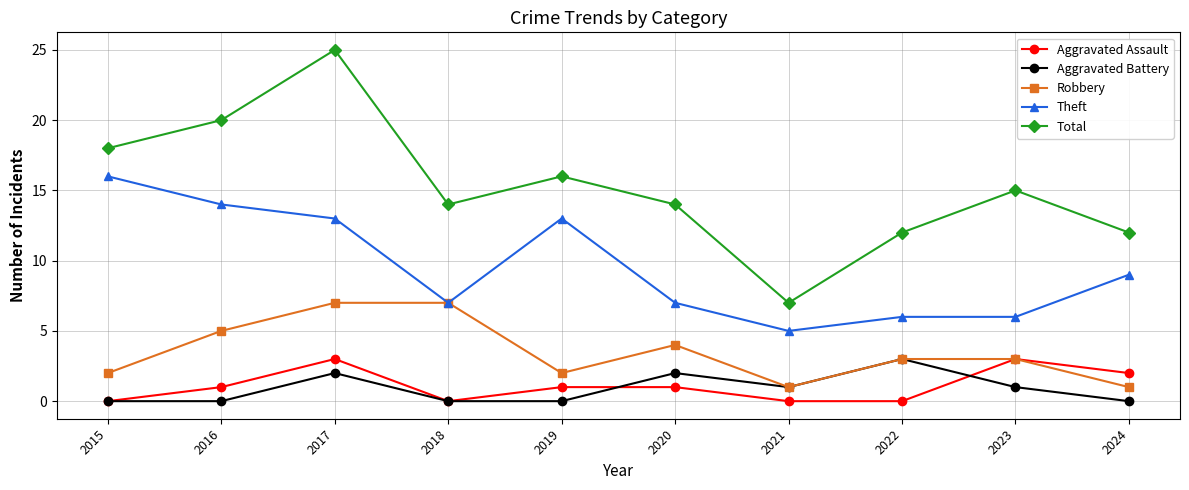

True or false: Aggravated Battery and Theft intersect in this chart.

False